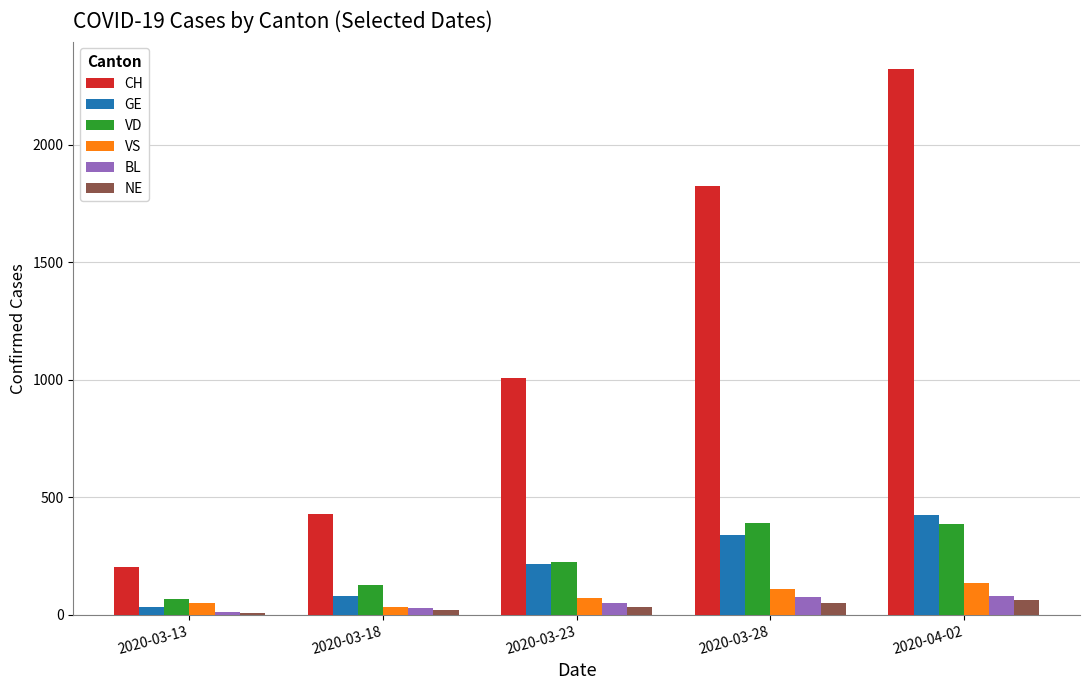

How many categories are shown in the chart?

5